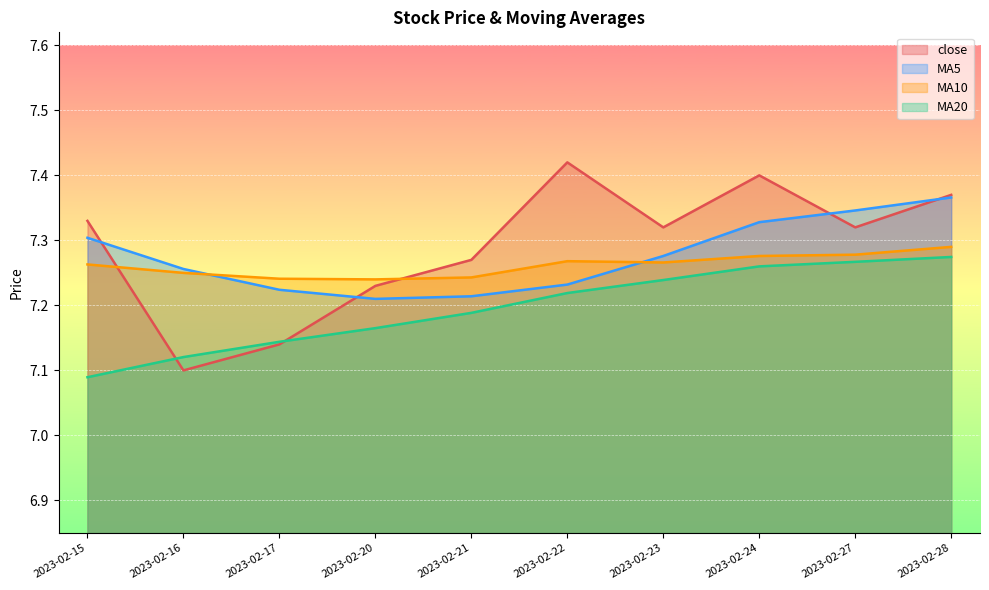

Reading right to left, what are all the values shown in this chart?

close: 2023-02-28=7.4	2023-02-27=7.3	2023-02-24=7.4	2023-02-23=7.3	2023-02-22=7.4	2023-02-21=7.3	2023-02-20=7.2	2023-02-17=7.1	2023-02-16=7.1	2023-02-15=7.3
MA5: 2023-02-28=7.4	2023-02-27=7.3	2023-02-24=7.3	2023-02-23=7.3	2023-02-22=7.2	2023-02-21=7.2	2023-02-20=7.2	2023-02-17=7.2	2023-02-16=7.3	2023-02-15=7.3
MA10: 2023-02-28=7.3	2023-02-27=7.3	2023-02-24=7.3	2023-02-23=7.3	2023-02-22=7.3	2023-02-21=7.2	2023-02-20=7.2	2023-02-17=7.2	2023-02-16=7.2	2023-02-15=7.3
MA20: 2023-02-28=7.3	2023-02-27=7.3	2023-02-24=7.3	2023-02-23=7.2	2023-02-22=7.2	2023-02-21=7.2	2023-02-20=7.2	2023-02-17=7.1	2023-02-16=7.1	2023-02-15=7.1